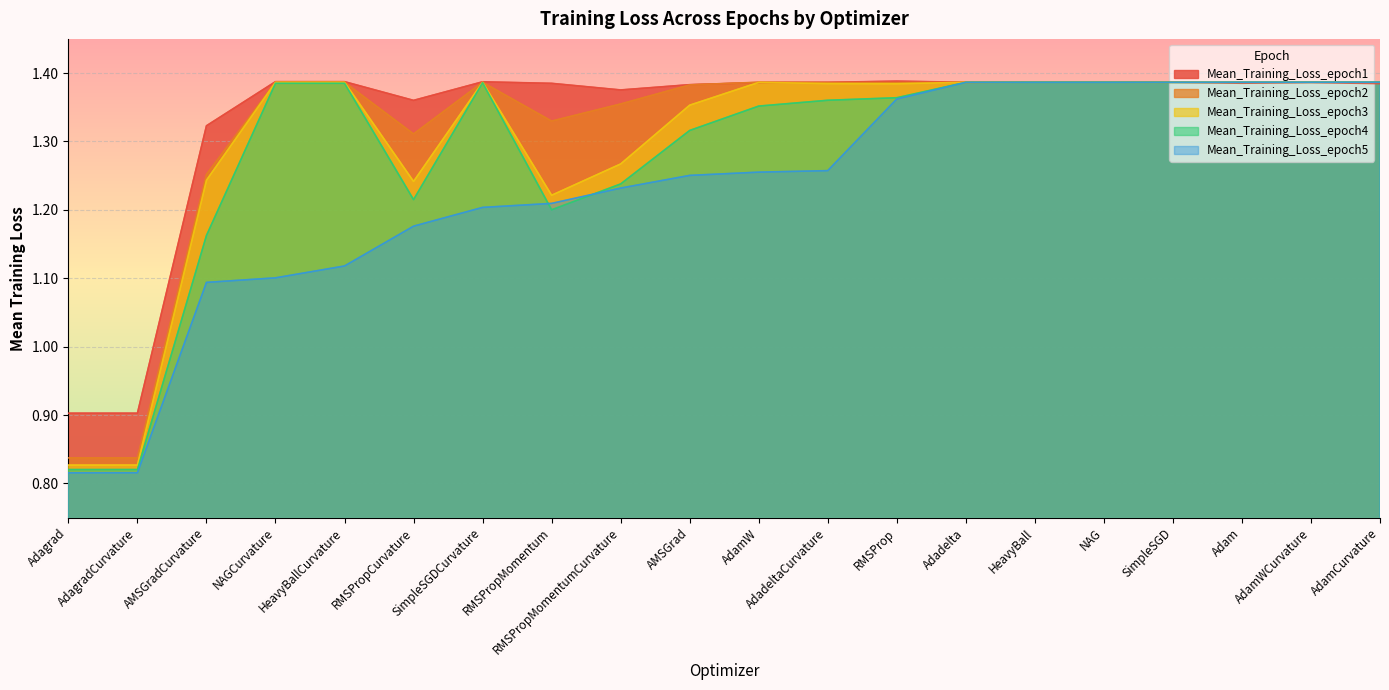

Between Adadelta and AdadeltaCurvature, which is larger?

Adadelta